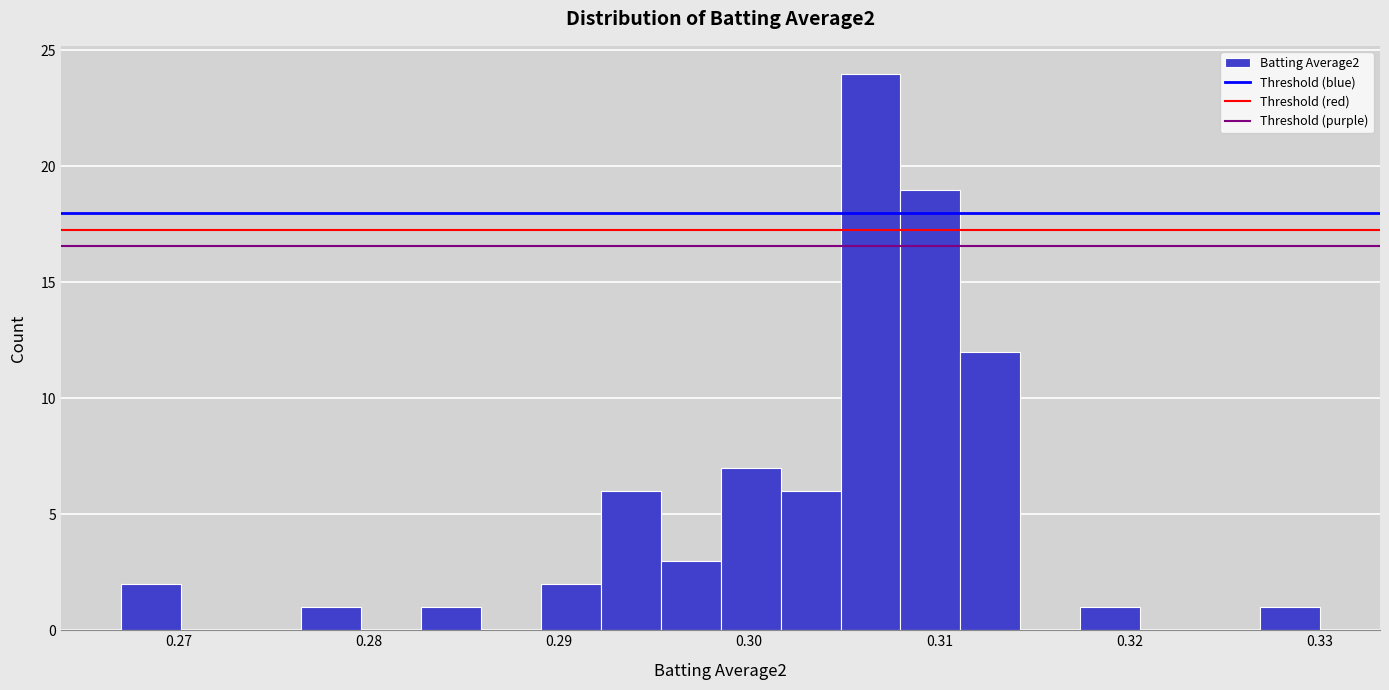

Read against the x-axis, roughly where is the centre of the tallest bar?

0.306